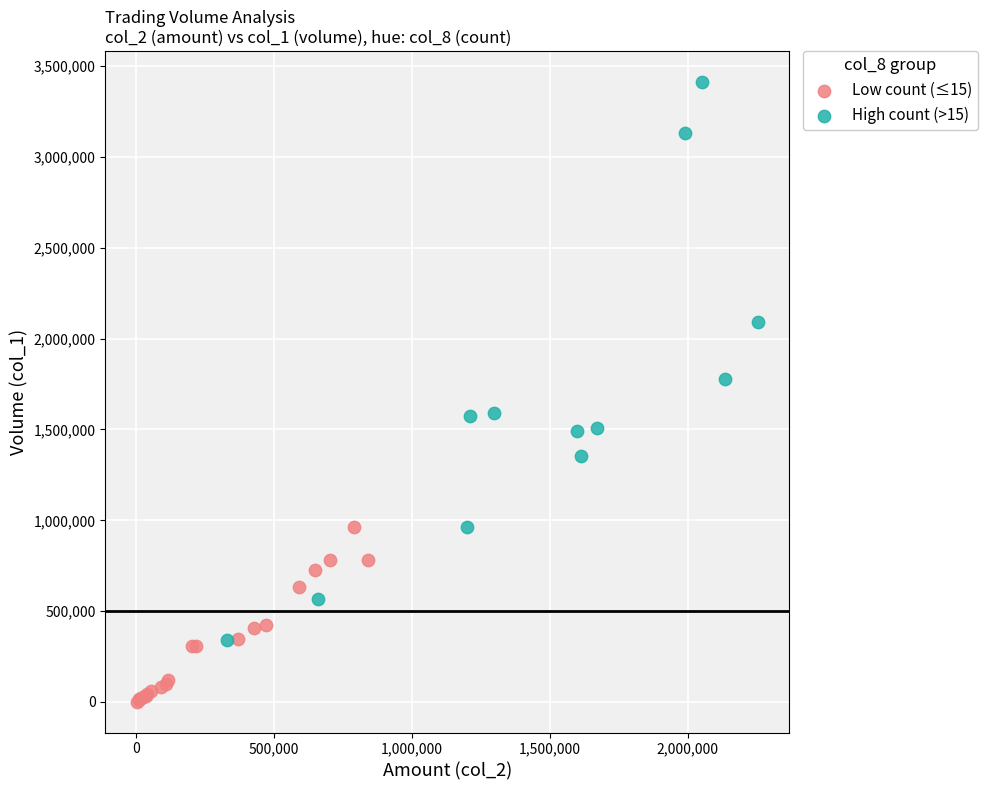

Which series reaches the minimum Y coordinate?

Low count (≤15)